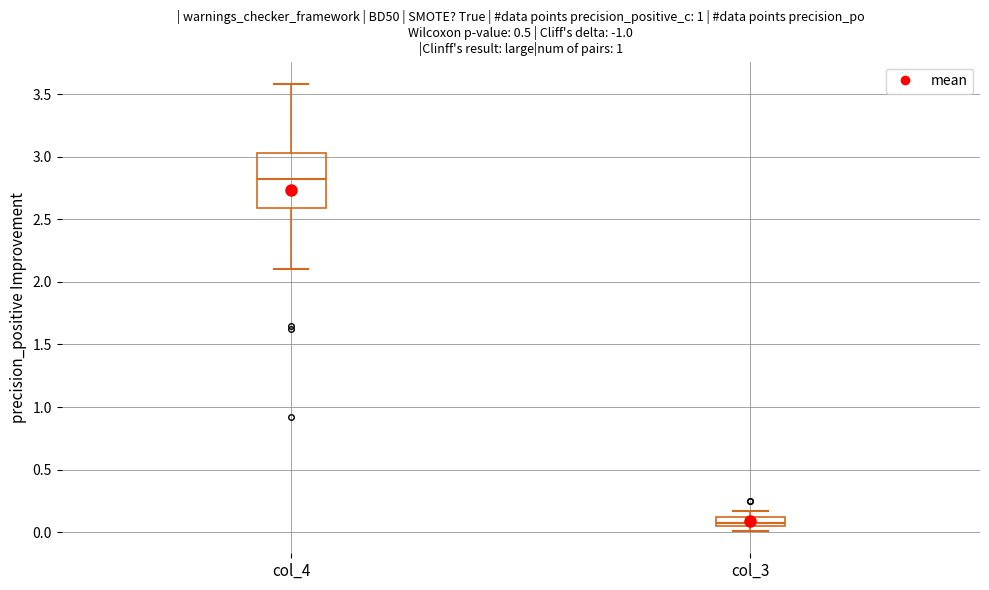

Which box is the tallest, from its lower edge to its upper edge?

col_4